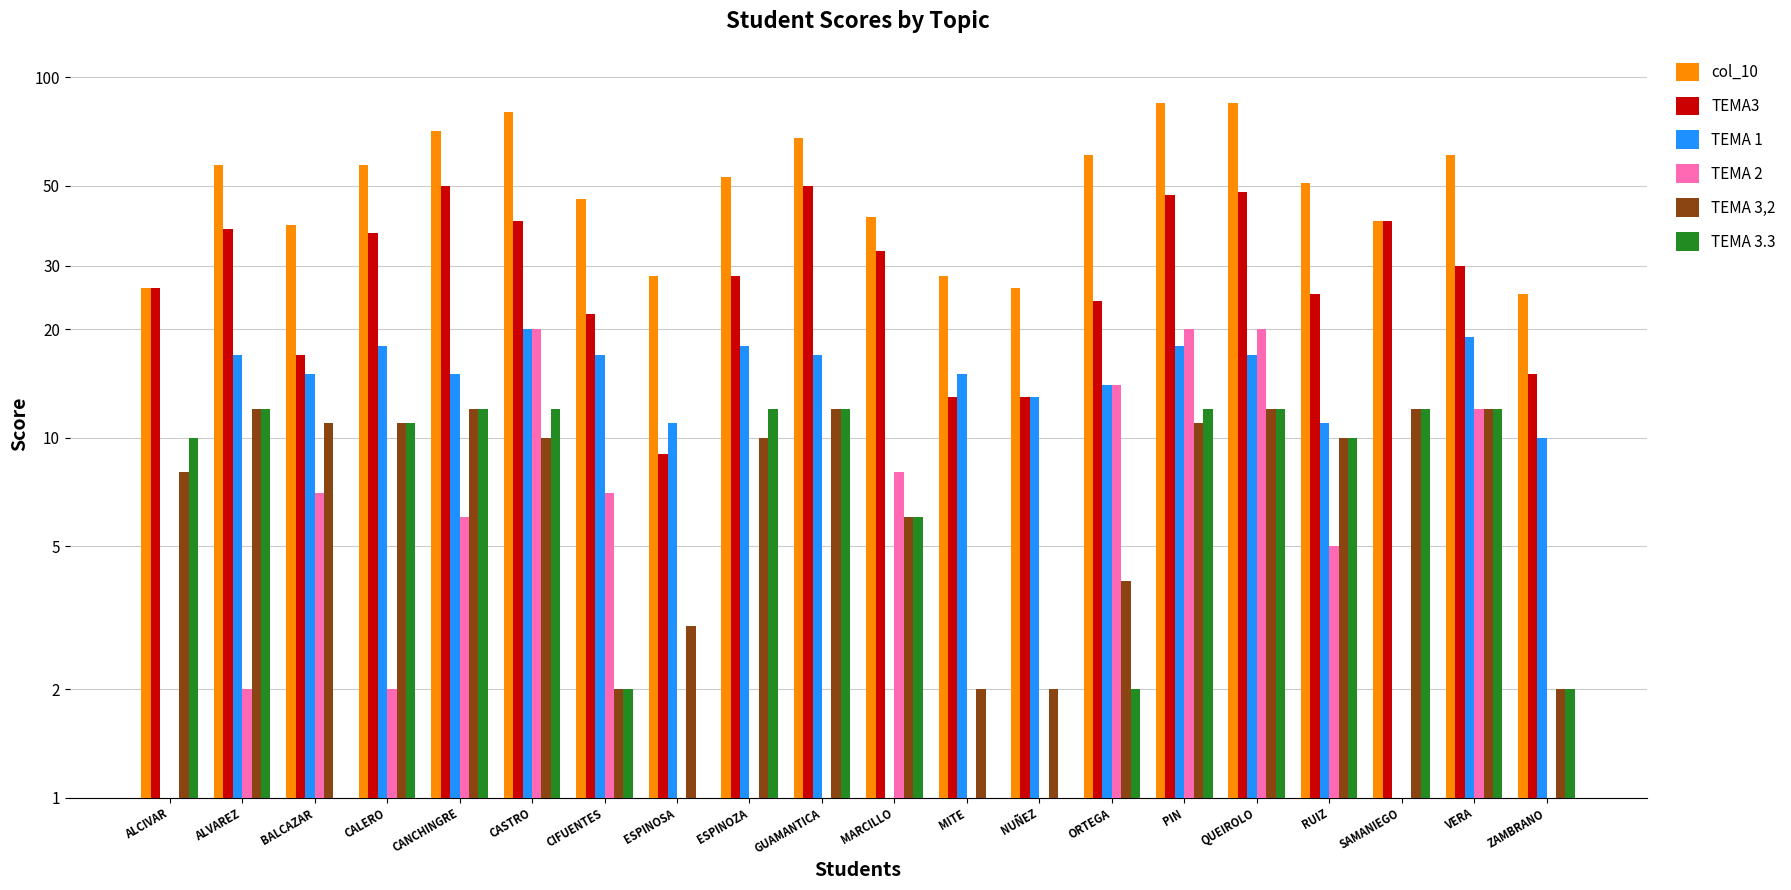

The TEMA 3.3 series shows 12 at CASTRO. True or false?

True